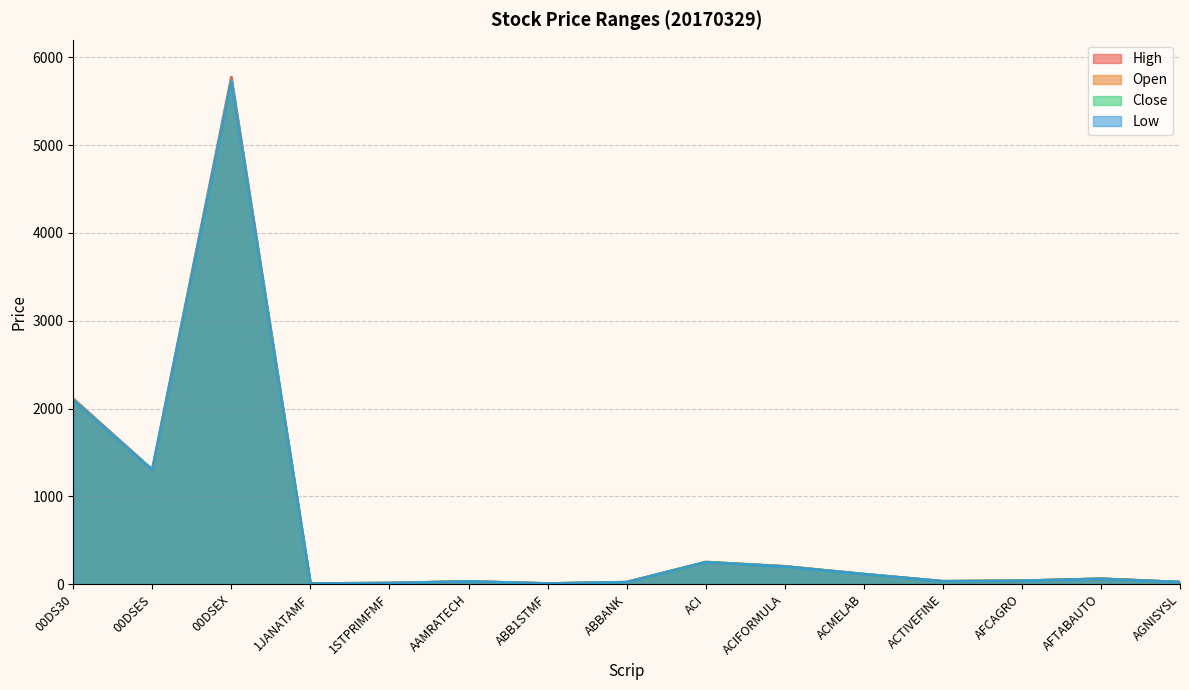

At which category is the sum across all series the highest?

00DSEX